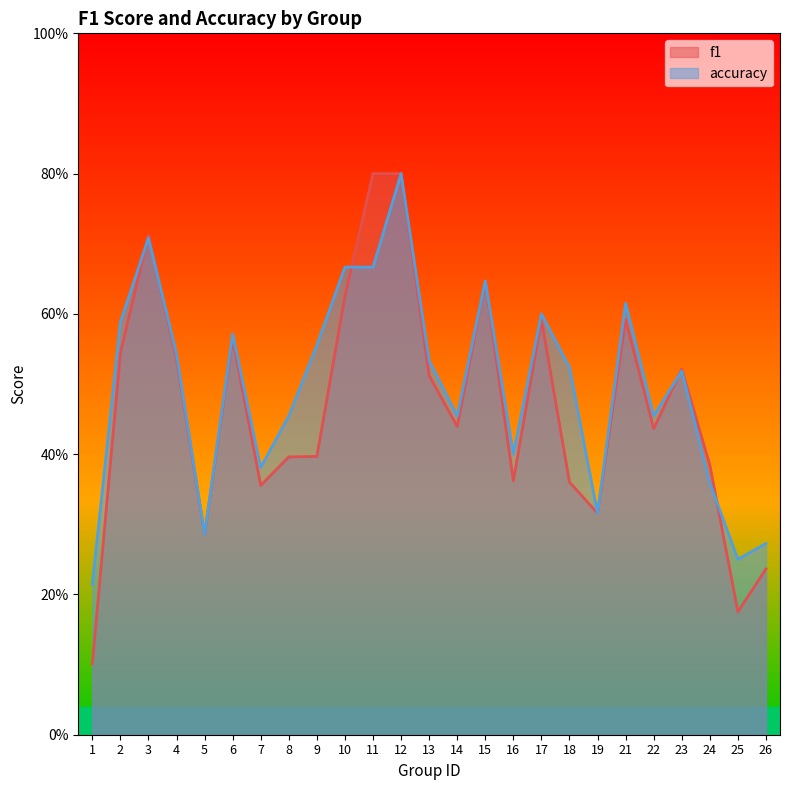

What is the approximate value of f1 at 21?

0.6